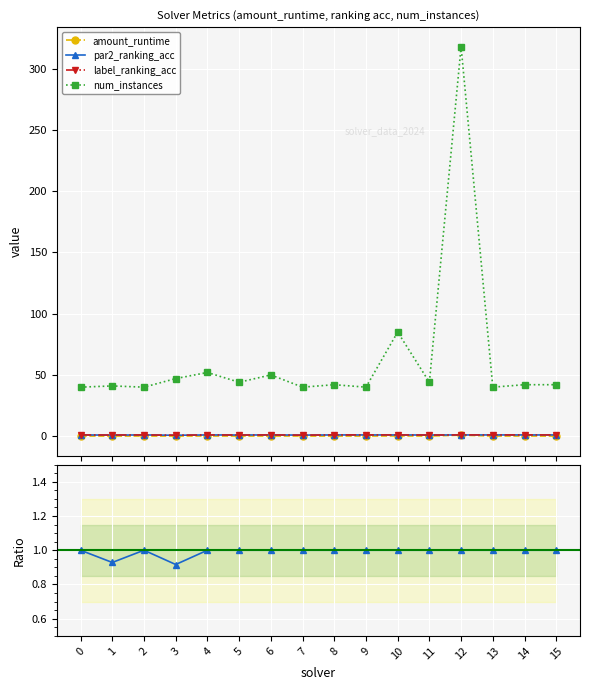

List the labels in order of par2_ranking_acc value, smallest first.

3, 1, 7, 5, 11, 0, 2, 4, 6, 8, 9, 10, 12, 13, 14, 15